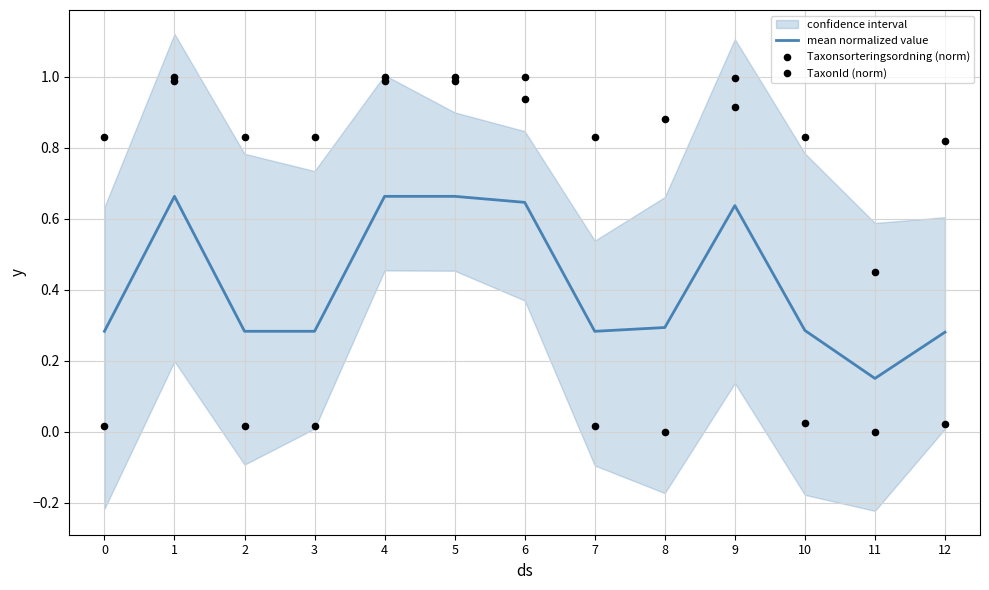

At how many categories does at least one series exceed 0?

13